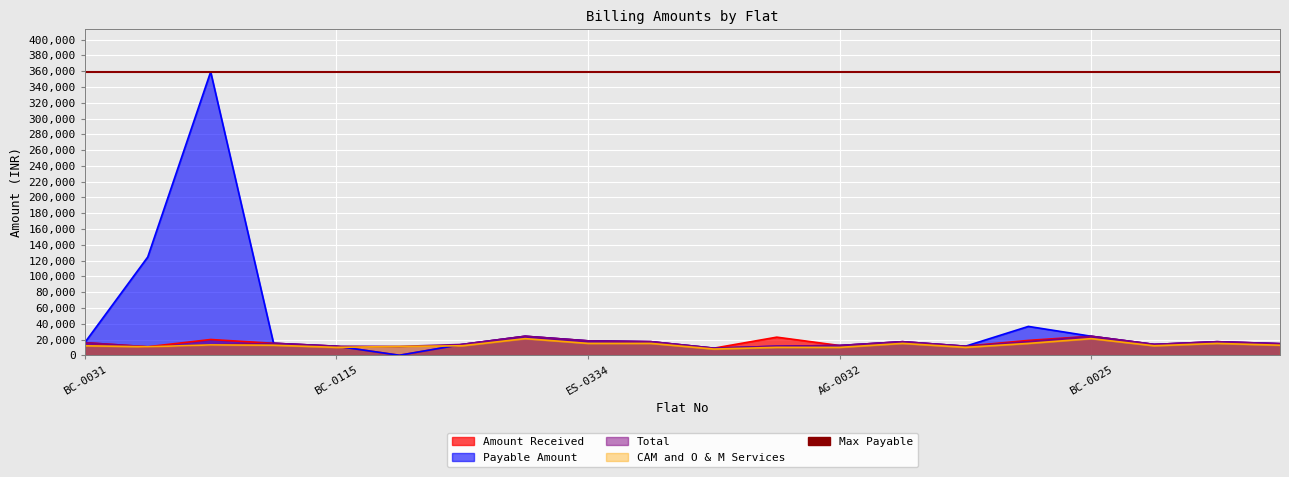

What position from the left is DW-0193?

14